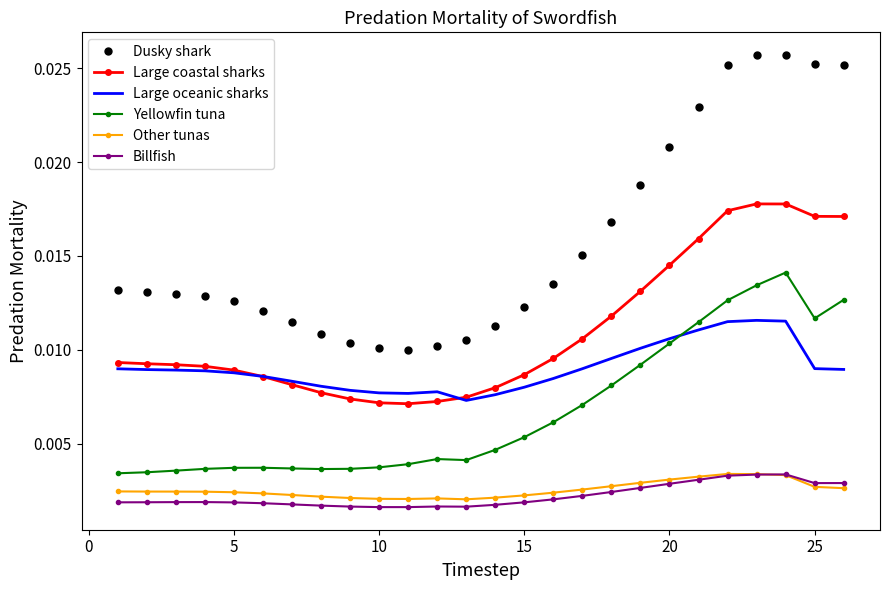

What are all the series names shown in the legend?

Dusky shark, Large coastal sharks, Large oceanic sharks, Yellowfin tuna, Other tunas, Billfish